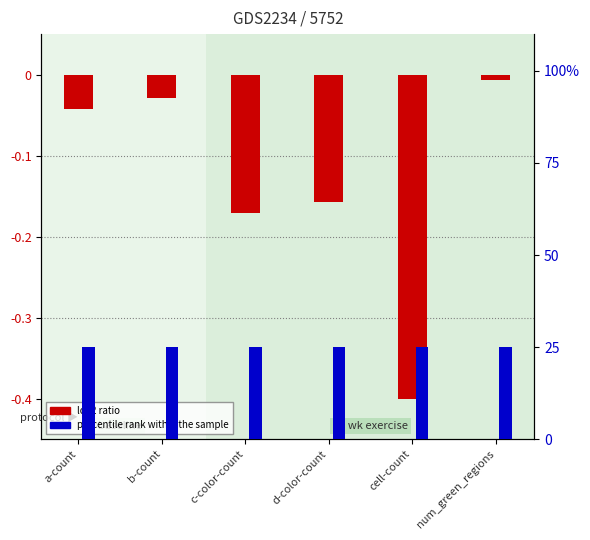

Is it true that the value at cell-count is -0.6?

False